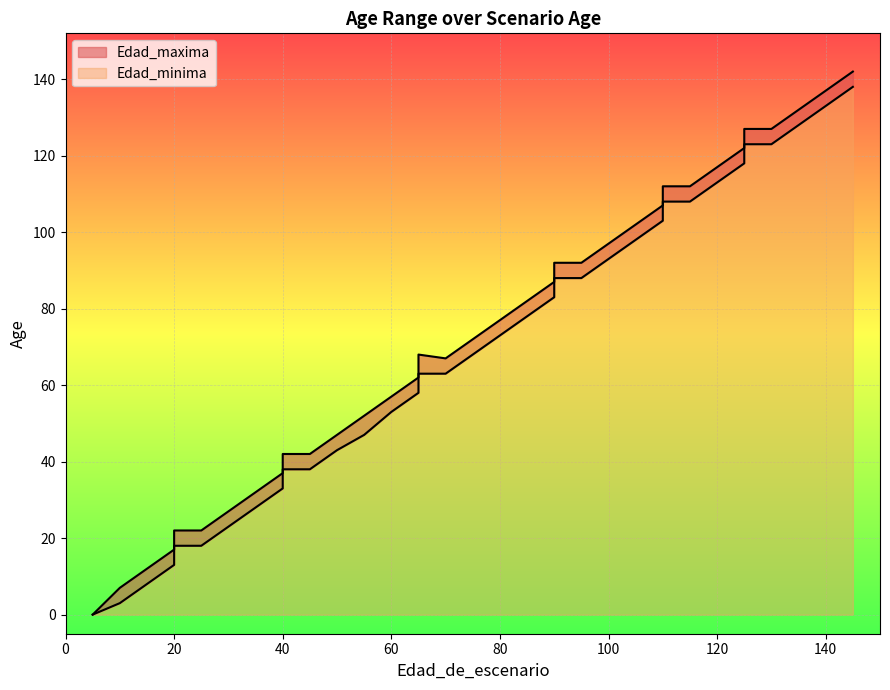

At how many categories does at least one series exceed 71?

18